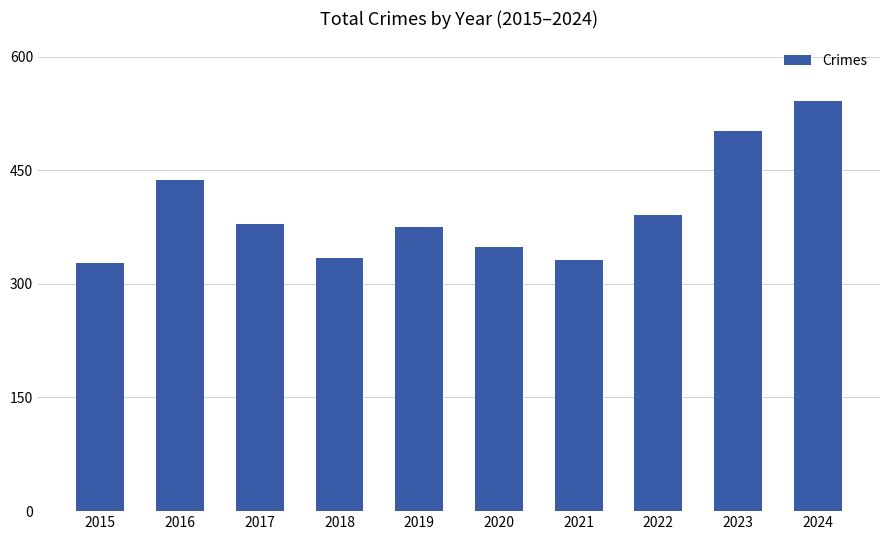

Are the bars horizontal?

No